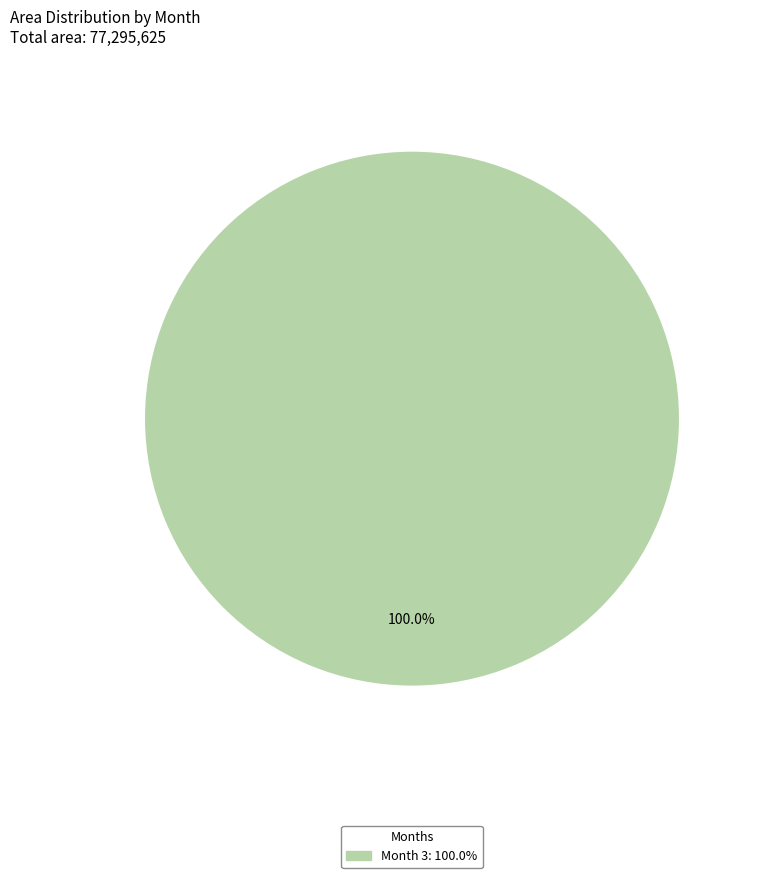

How many slices are in this pie chart?

1